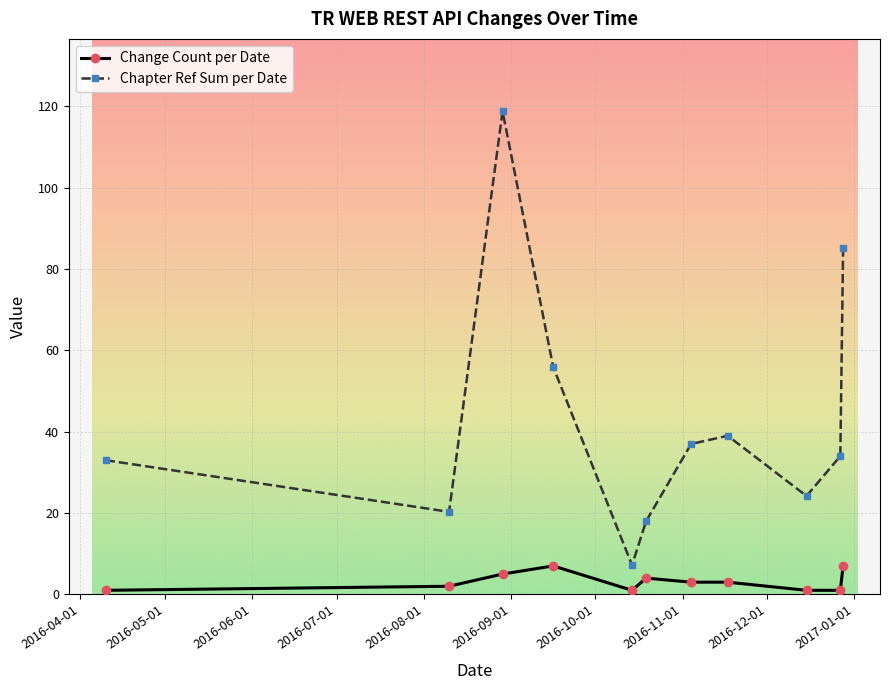

Reading right to left, transcribe all the data shown in this chart.

Change Count per Date: 7.0	1.0	1.0	3.0	3.0	4.0	1.0	7.0	5.0	2.0	1.0
Chapter Ref Sum per Date: 85.2	34.0	24.2	39.0	37.0	18.0	7.2	55.9	118.8	20.3	33.0